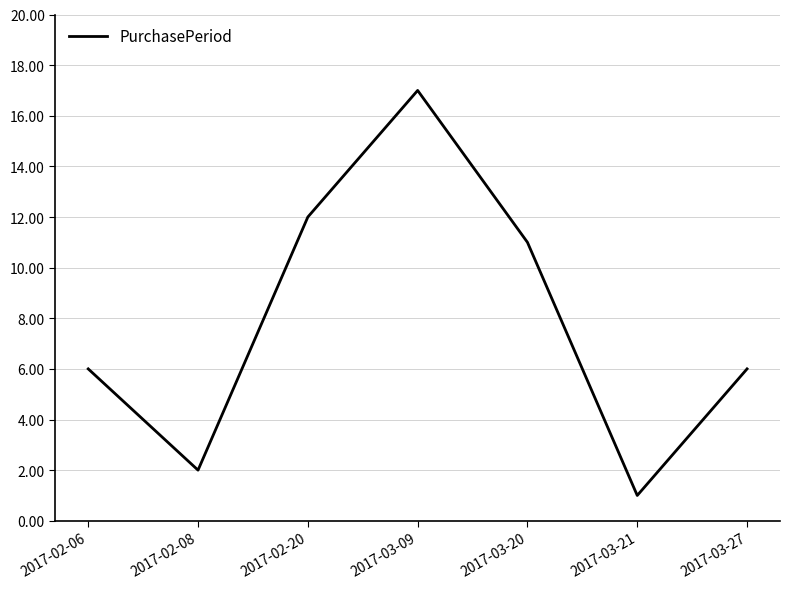

What is the sum of all values?

55